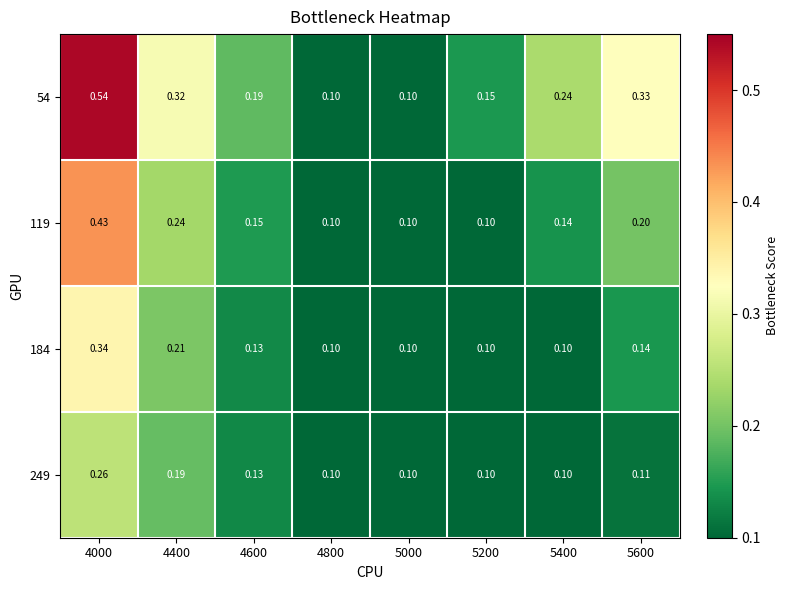

At which category does the chart reach its peak across all series?

4000